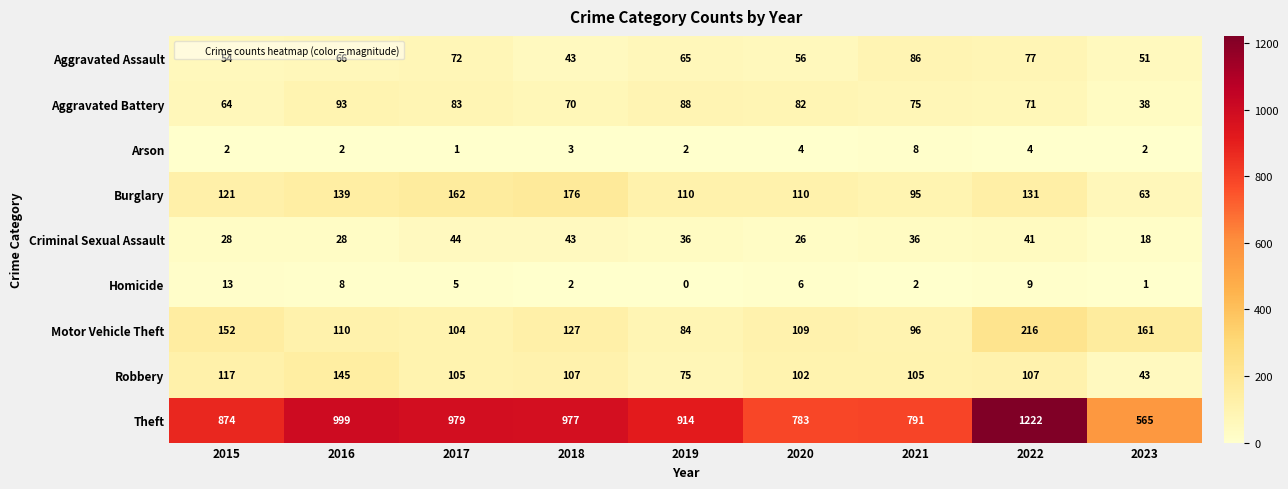

Rank the series by their maximum value, from lowest to highest.

Arson, Homicide, Criminal Sexual Assault, Aggravated Assault, Aggravated Battery, Robbery, Burglary, Motor Vehicle Theft, Theft